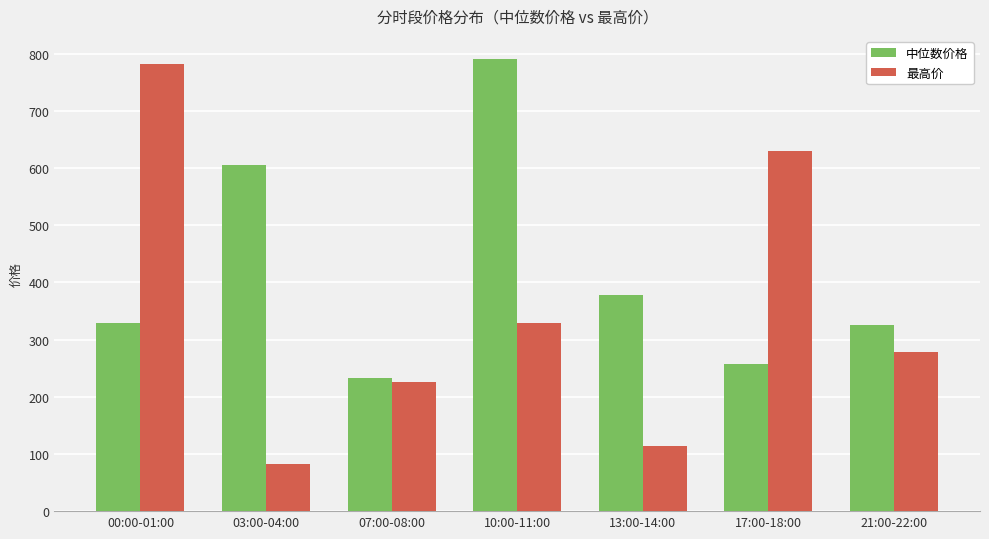

The value of 最高价 at 03:00-04:00 is 126.7. True or false?

False